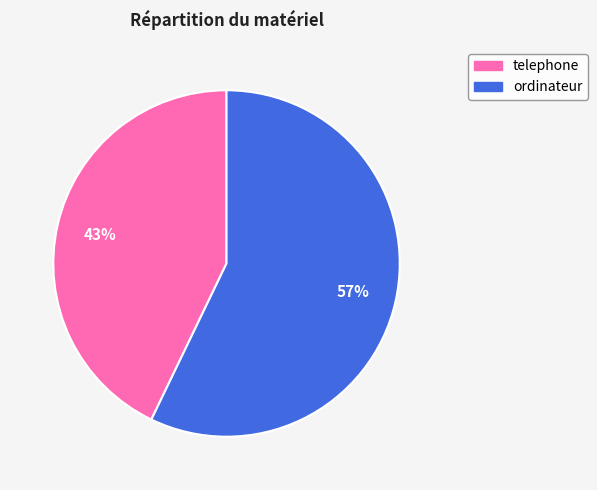

True or false: ordinateur accounts for 67% of the total.

False